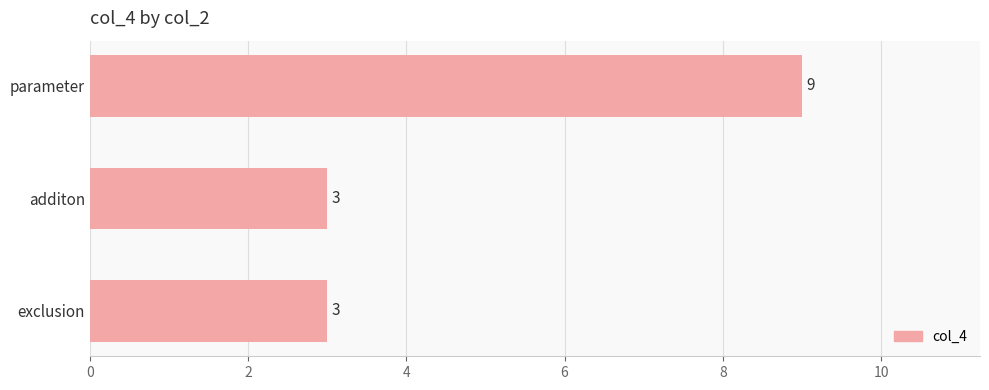

How many data points are above 3?

1